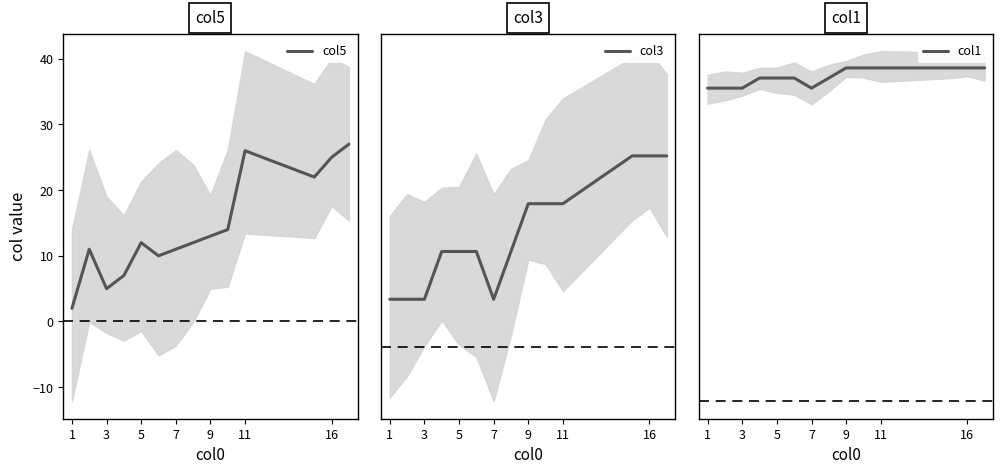

Is it true that col5 equals 26 at 11?

True